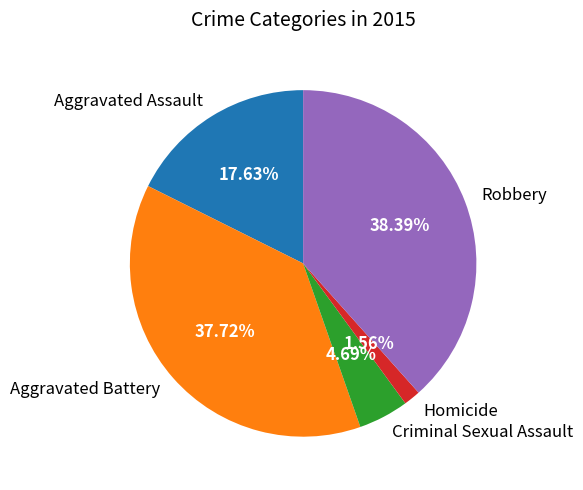

The Aggravated Assault slice represents 24% of the pie. True or false?

False